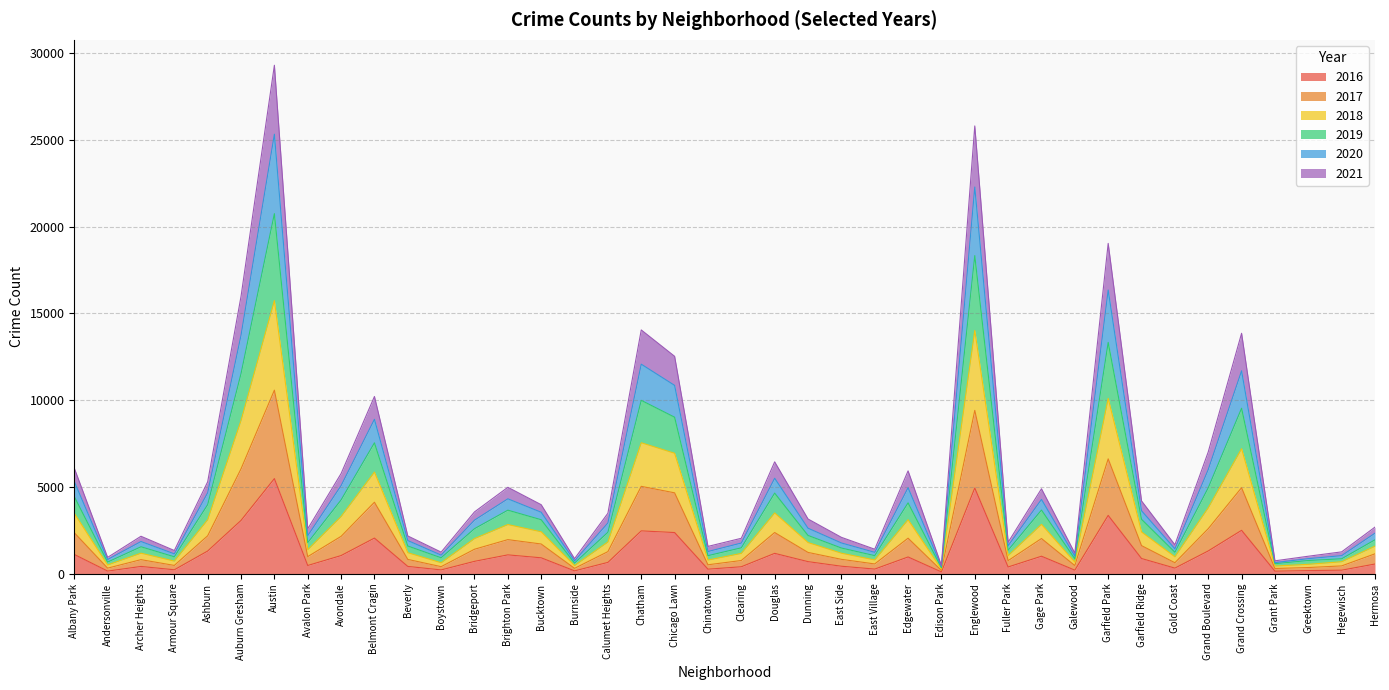

Is it true that 2016 equals 2500 at Grand Crossing?

True